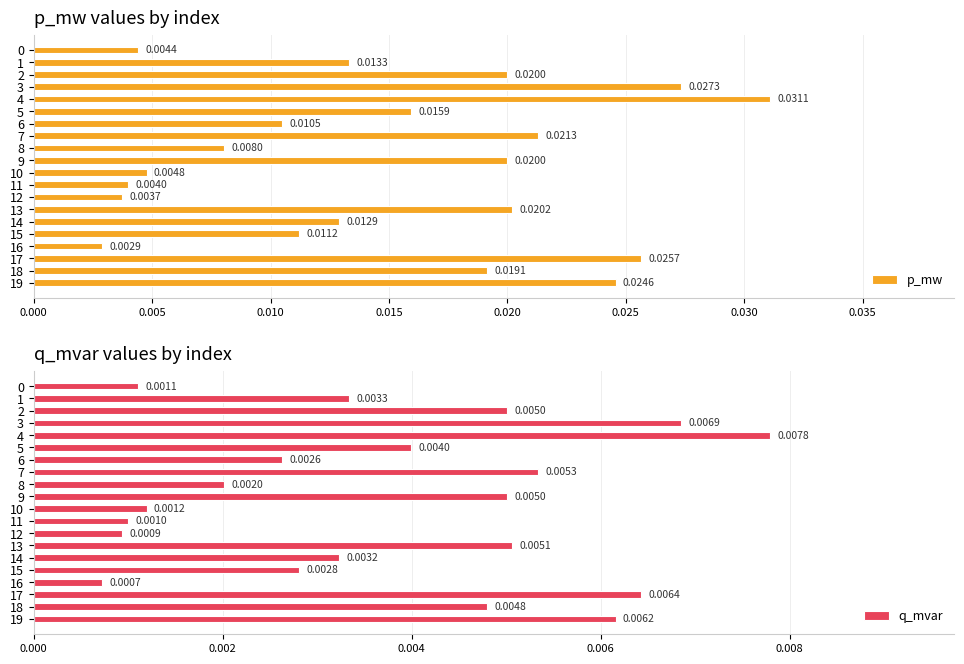

Which series has the widest spread of values?

p_mw